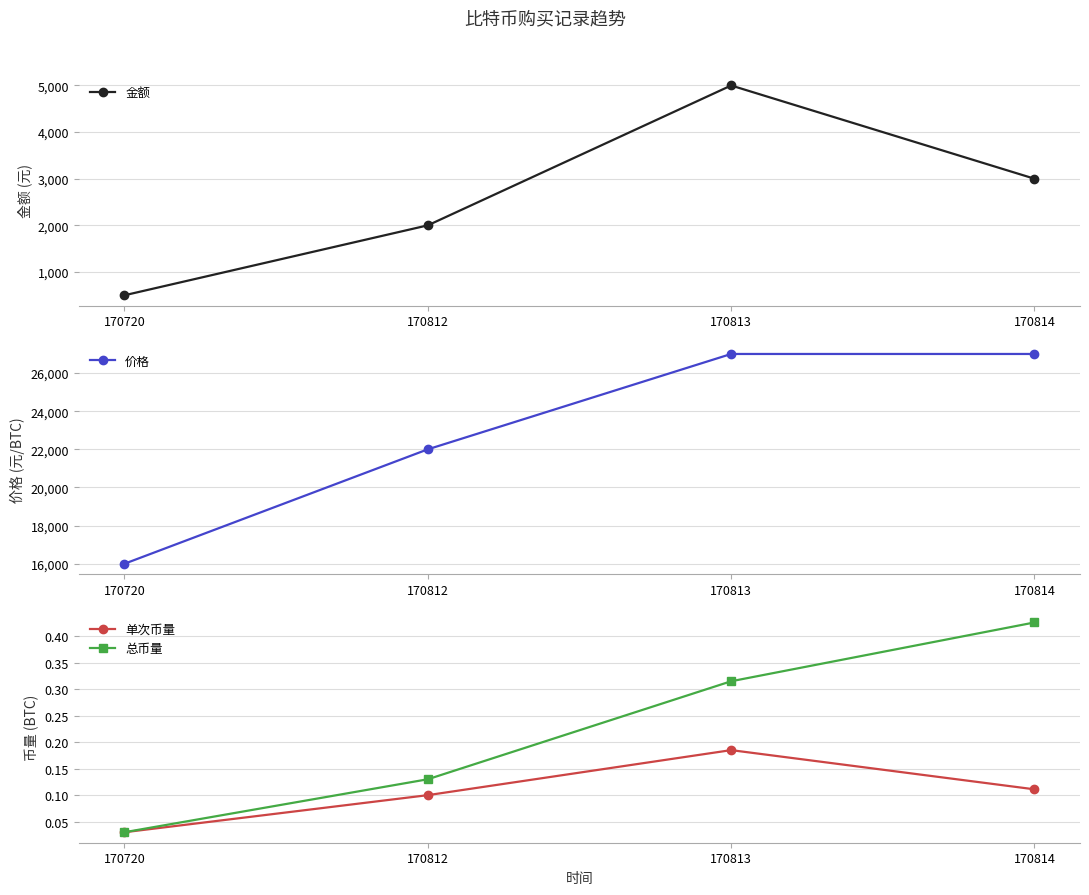

Count the 金额 values in the range 2000 to 5000.

3